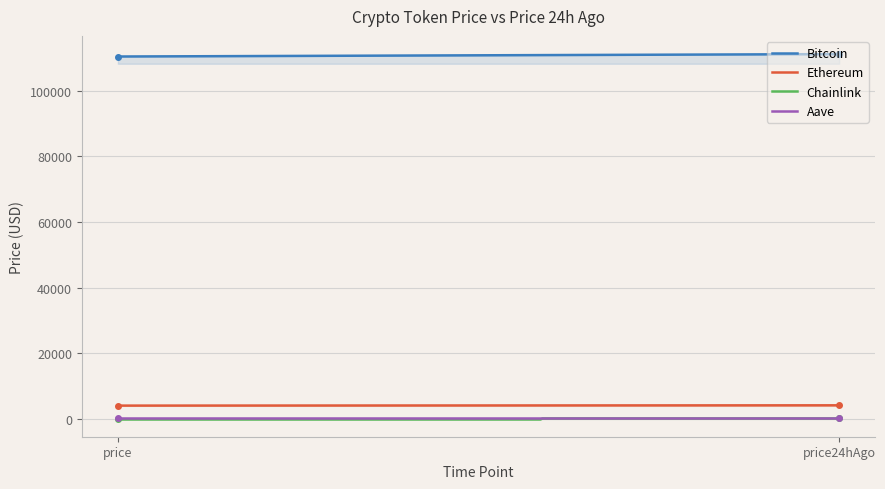

Which label corresponds to the smallest value in the chart?

price